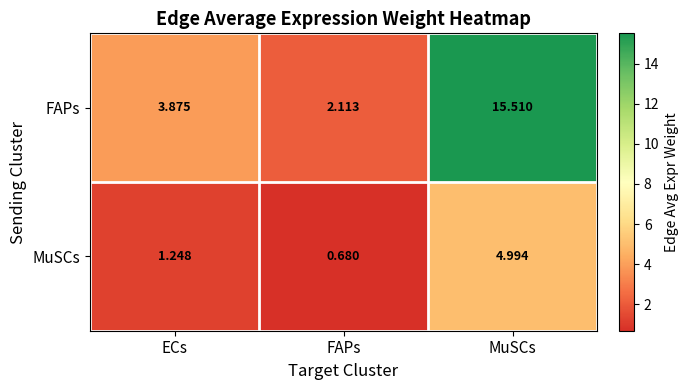

List the series in order of their peak value, highest first.

FAPs, MuSCs